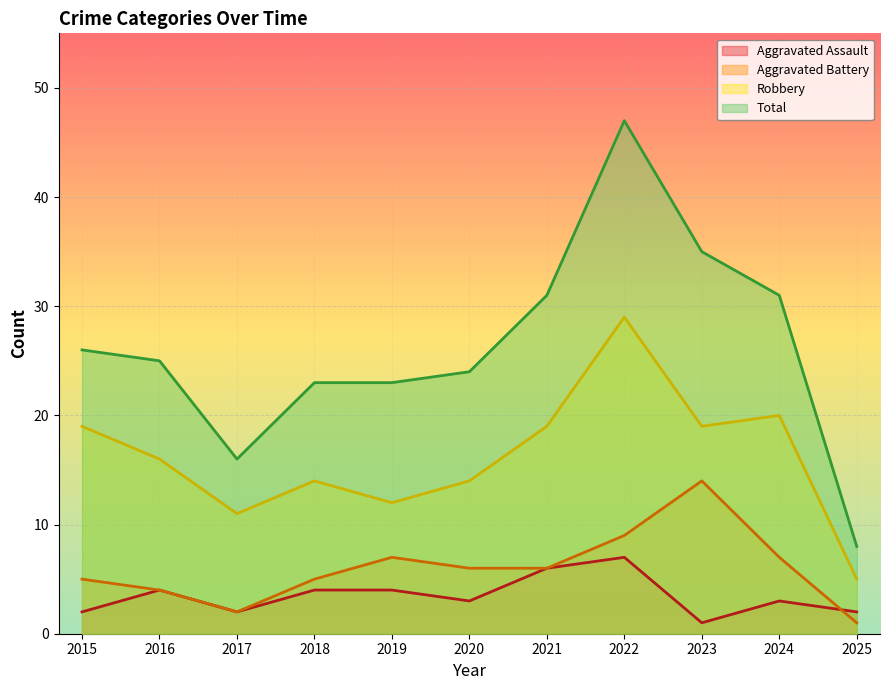

Which category has the lowest value across all series?

2023